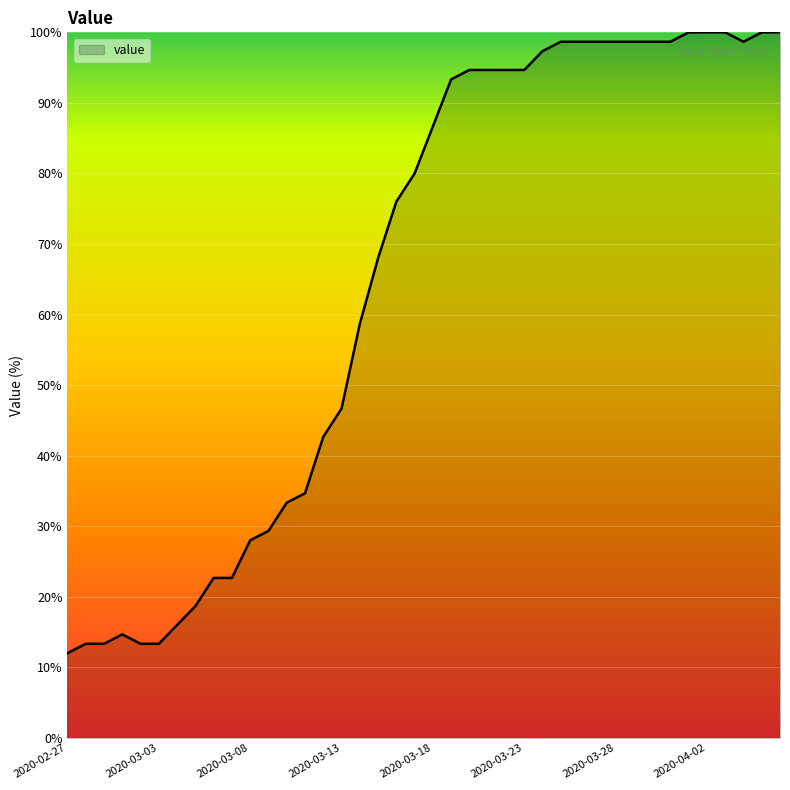

What is the greatest value displayed?

100.0